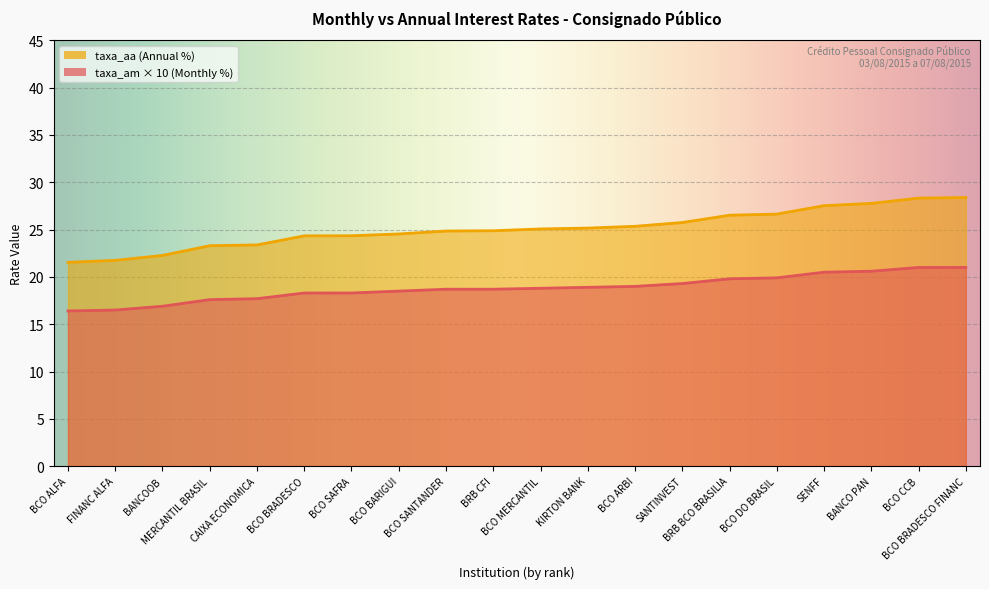

Reading right to left, extract all data points from this chart.

taxa_am: 21.0	21.0	20.6	20.5	19.9	19.8	19.3	19.0	18.9	18.8	18.7	18.7	18.5	18.3	18.3	17.7	17.6	16.9	16.5	16.4
taxa_aa: 28.4	28.3	27.8	27.5	26.6	26.5	25.8	25.4	25.2	25.1	24.9	24.9	24.5	24.4	24.3	23.4	23.3	22.3	21.8	21.5